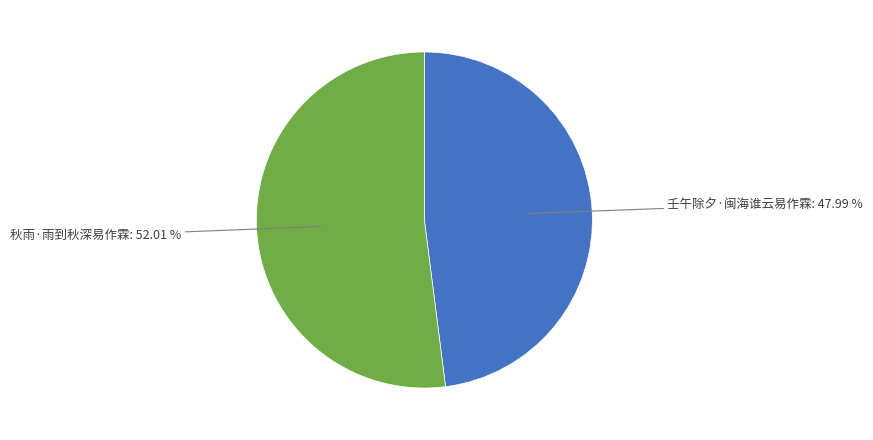

To the nearest percent, what is the difference between the largest and smallest slice percentages?

4%